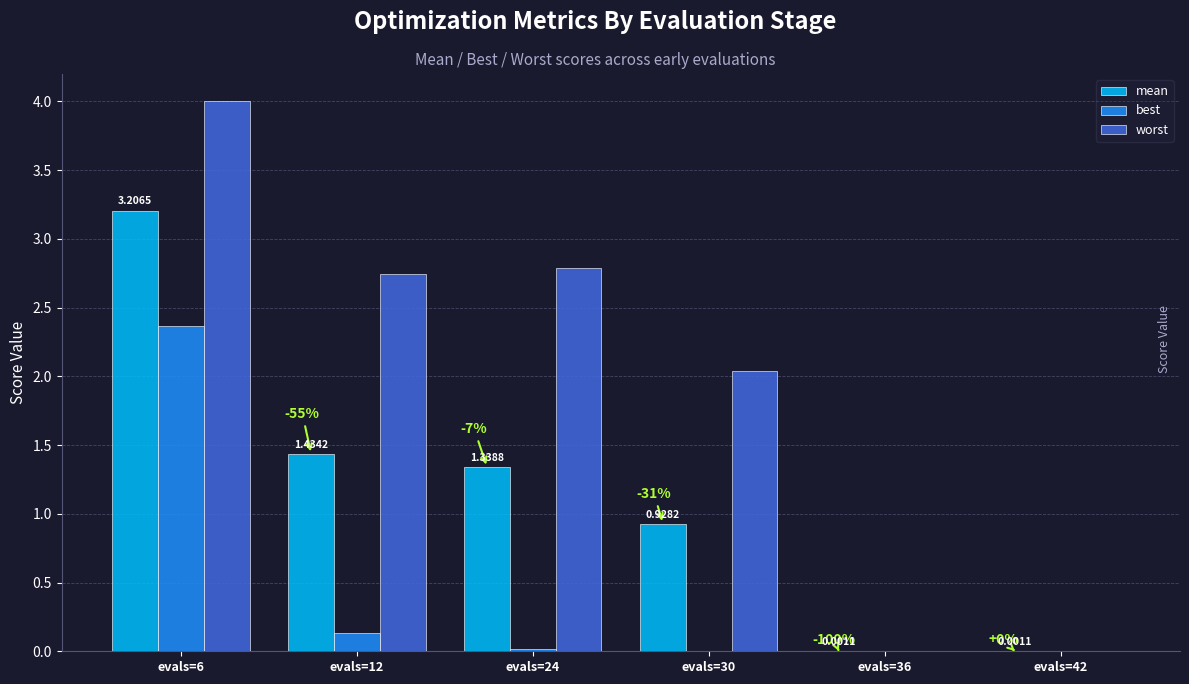

Is the value of mean at evals=30 greater than the value of best at evals=30?

Yes